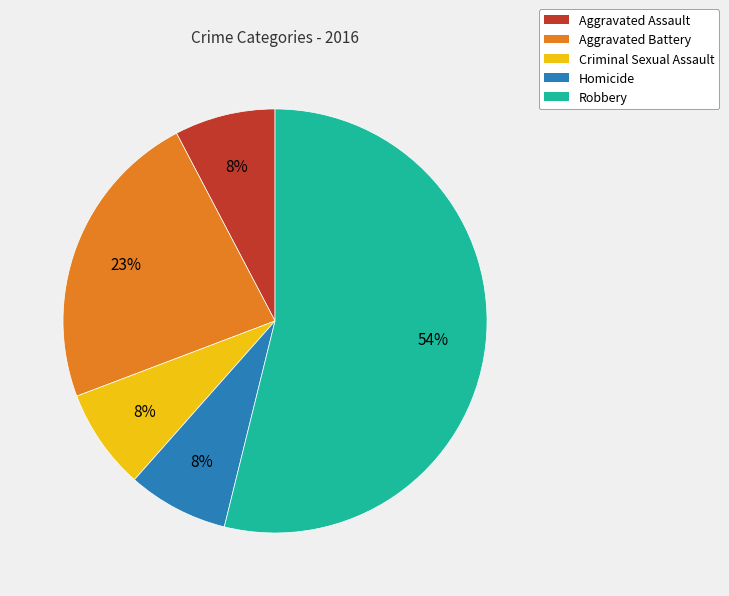

Which category accounts for the majority?

Robbery